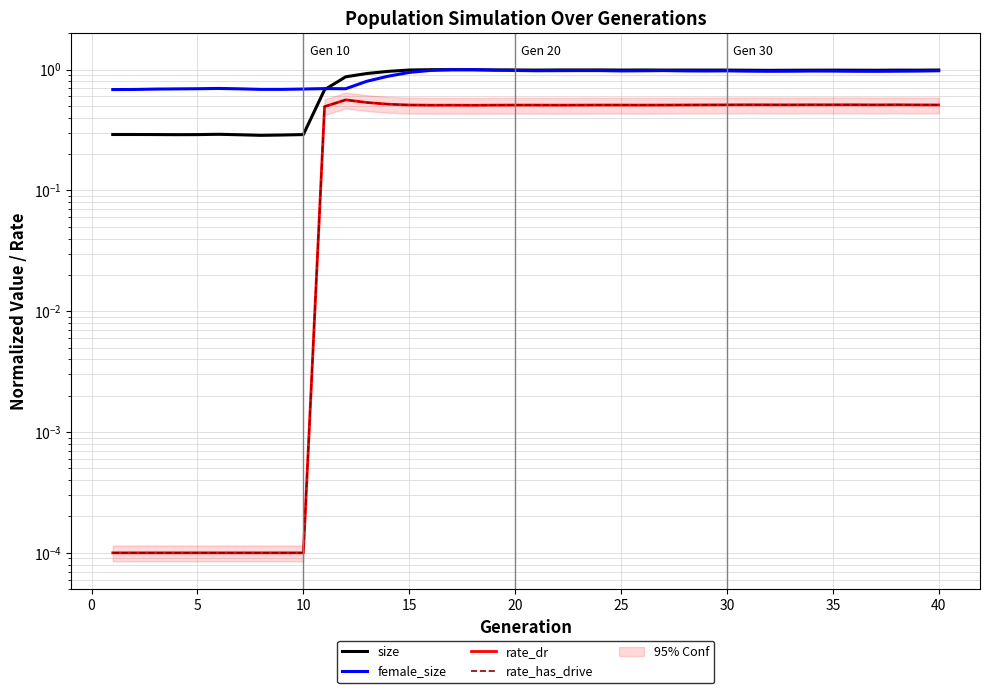

True or false: rate_dr has a value of 0.8 at 18.

False